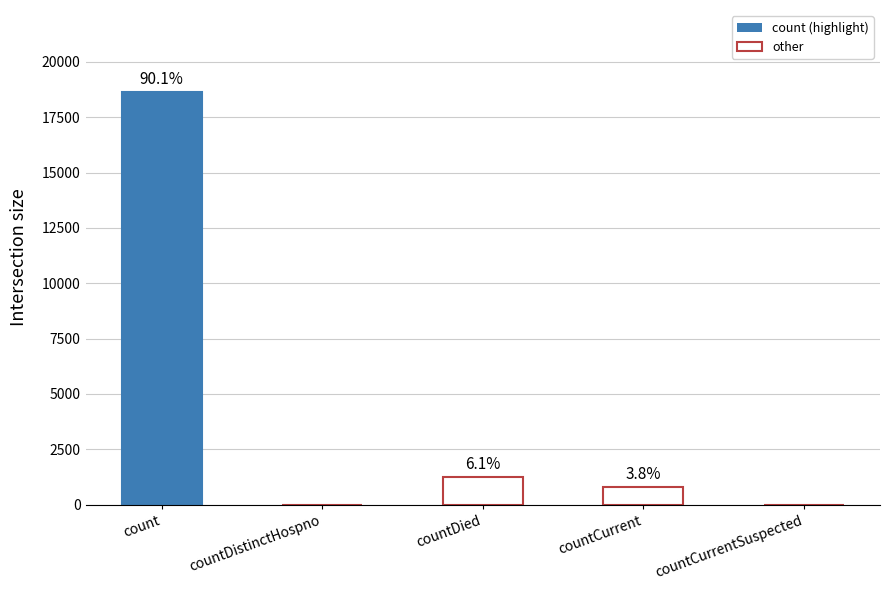

Between countCurrentSuspected and countDistinctHospno, which is larger?

countCurrentSuspected